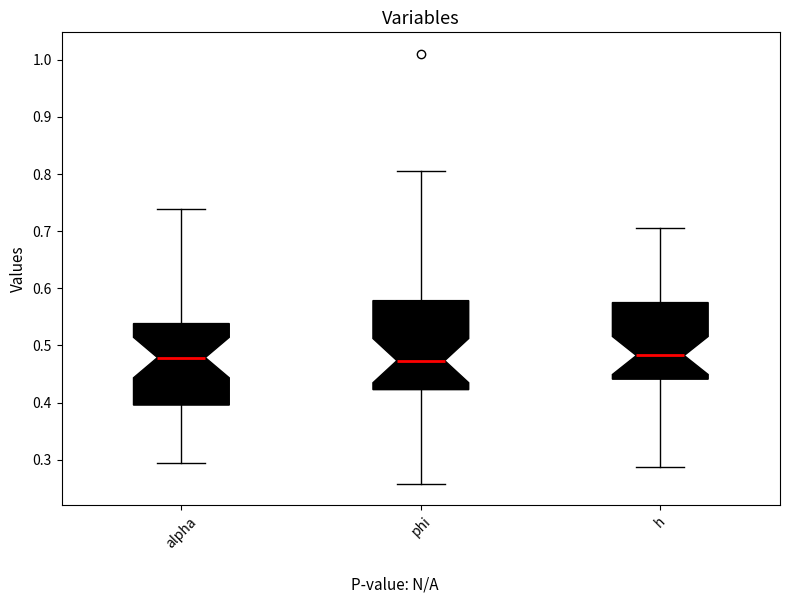

Which box is the tallest, from its lower edge to its upper edge?

phi